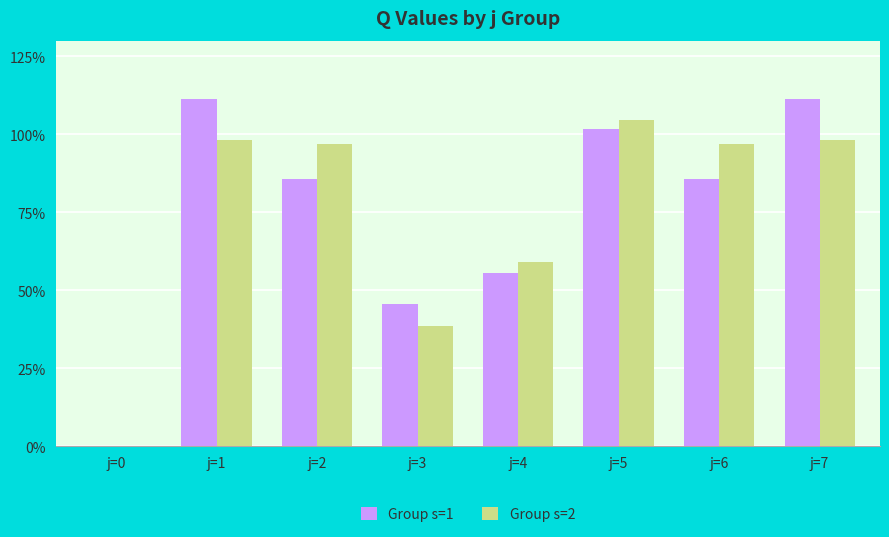

Between j=1 and j=3, which series saw the biggest shift?

Group s=1